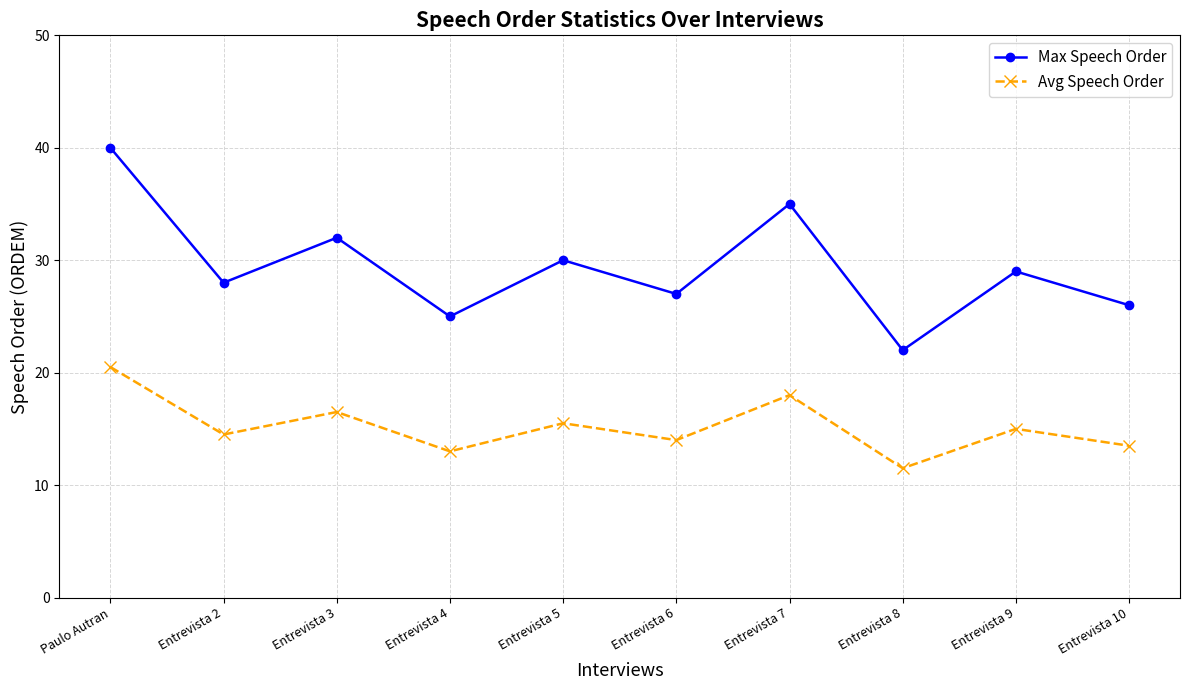

How many series are shown in this chart?

2